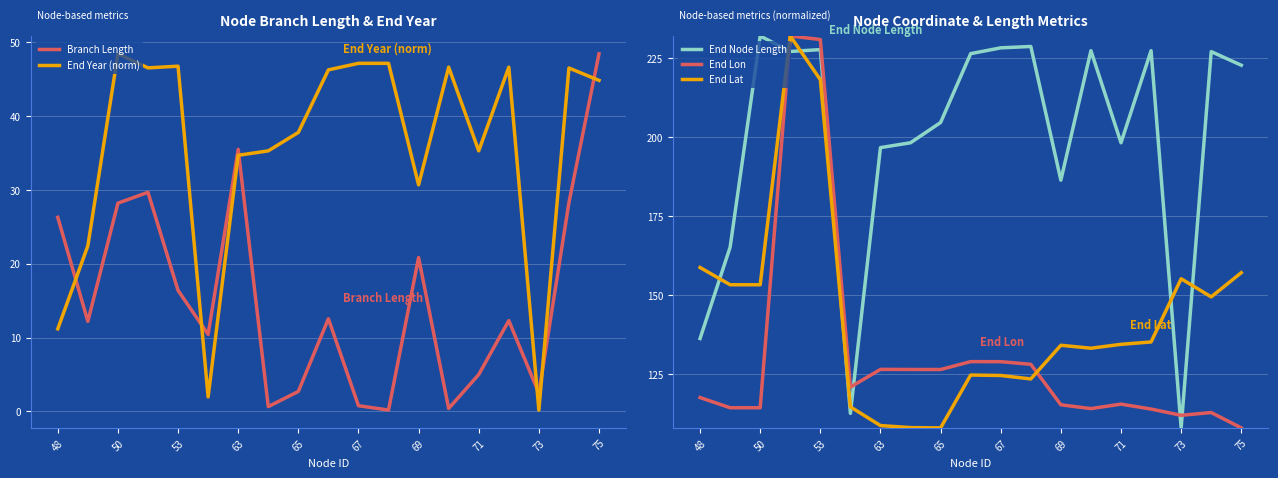

Is this an area chart (filled region under the line)?

No